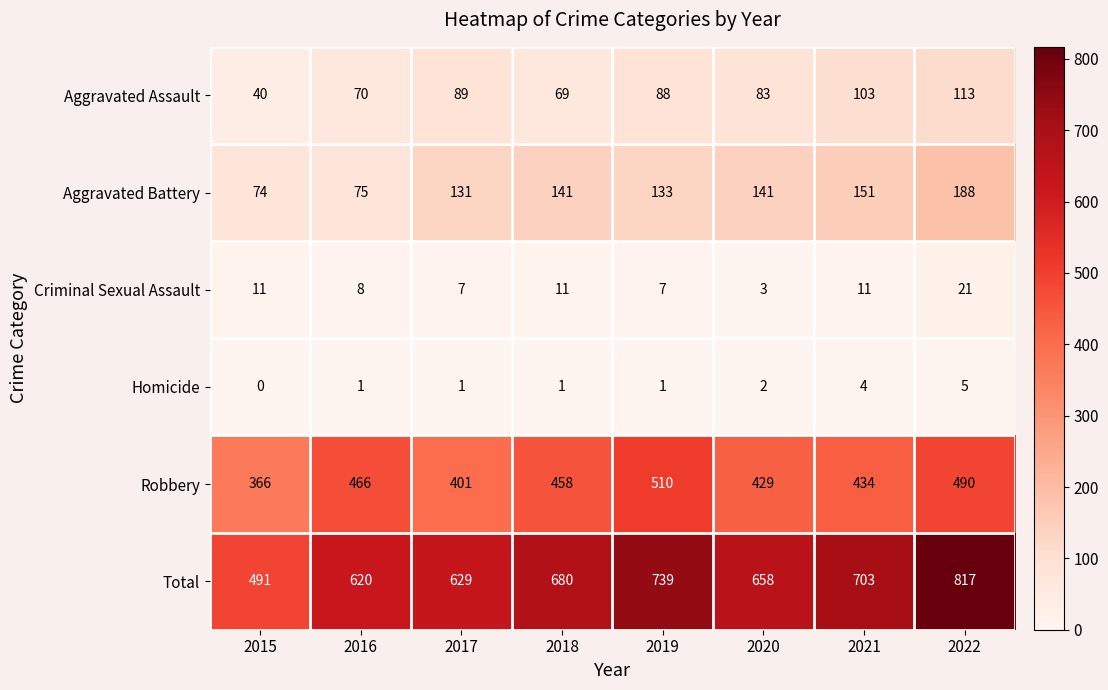

What is the total value across all series at 2022?

1634